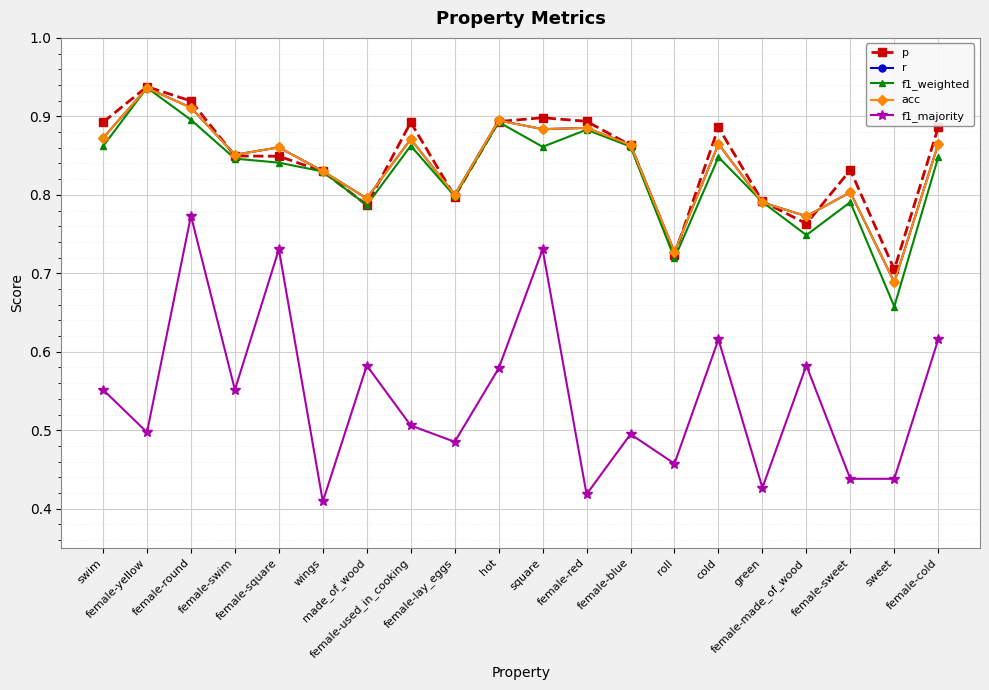

Reading left to right, extract all data points from this chart.

p: 0.9	0.9	0.9	0.8	0.8	0.8	0.8	0.9	0.8	0.9	0.9	0.9	0.9	0.7	0.9	0.8	0.8	0.8	0.7	0.9
r: 0.9	0.9	0.9	0.9	0.9	0.8	0.8	0.9	0.8	0.9	0.9	0.9	0.9	0.7	0.9	0.8	0.8	0.8	0.7	0.9
f1_weighted: 0.9	0.9	0.9	0.8	0.8	0.8	0.8	0.9	0.8	0.9	0.9	0.9	0.9	0.7	0.8	0.8	0.7	0.8	0.7	0.8
acc: 0.9	0.9	0.9	0.9	0.9	0.8	0.8	0.9	0.8	0.9	0.9	0.9	0.9	0.7	0.9	0.8	0.8	0.8	0.7	0.9
f1_majority: 0.6	0.5	0.8	0.6	0.7	0.4	0.6	0.5	0.5	0.6	0.7	0.4	0.5	0.5	0.6	0.4	0.6	0.4	0.4	0.6